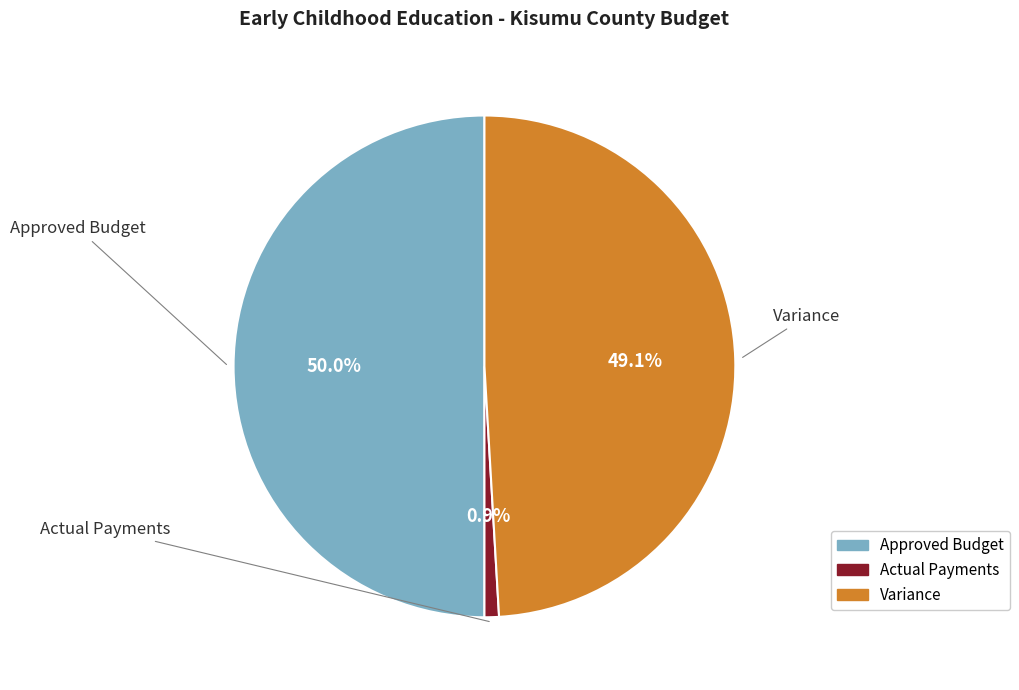

Which has a higher value, Actual Payments or Variance?

Variance